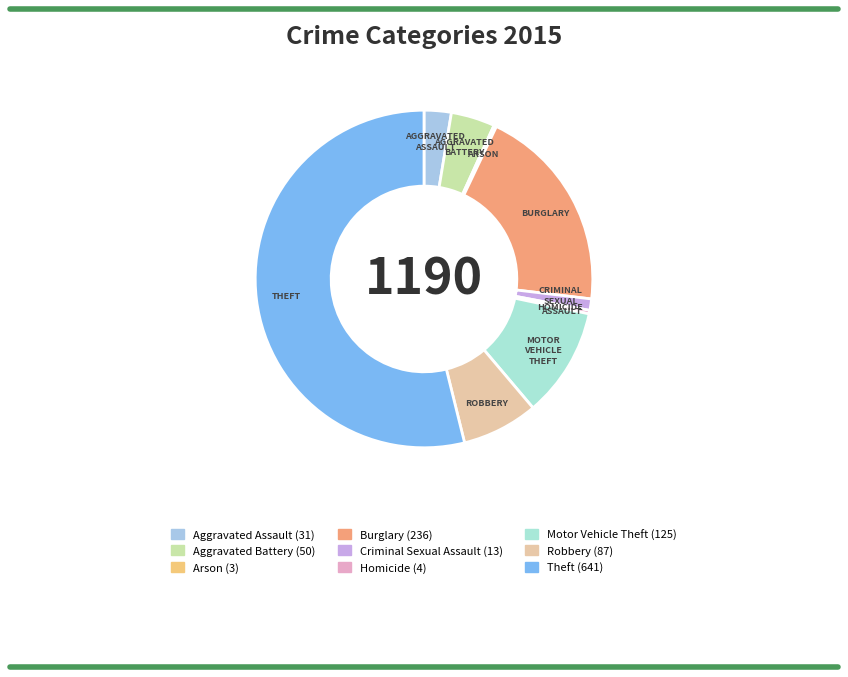

Is Aggravated Assault the majority of the pie?

No